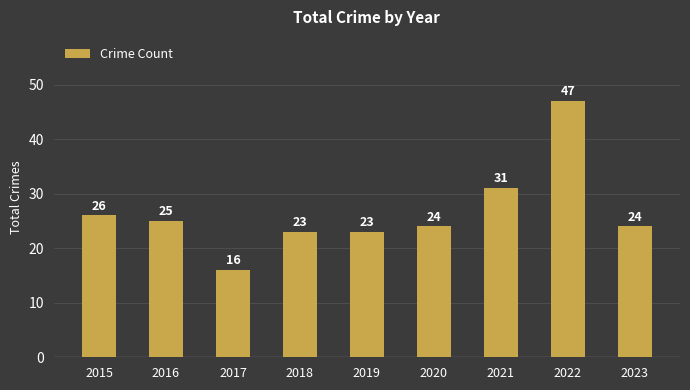

What is the sum of the values at 2020 and 2021?

55